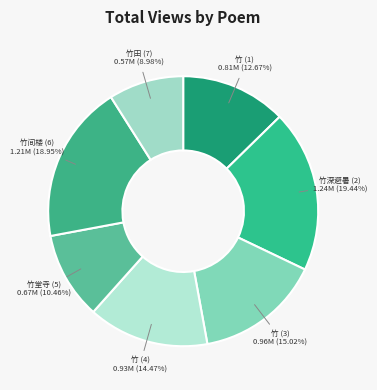

Count the number of slices in the pie.

7